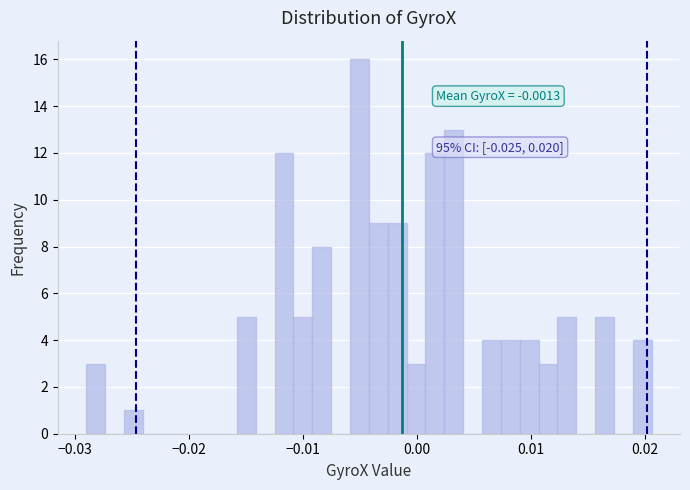

Read against the x-axis, roughly where is the centre of the tallest bar?

-0.005